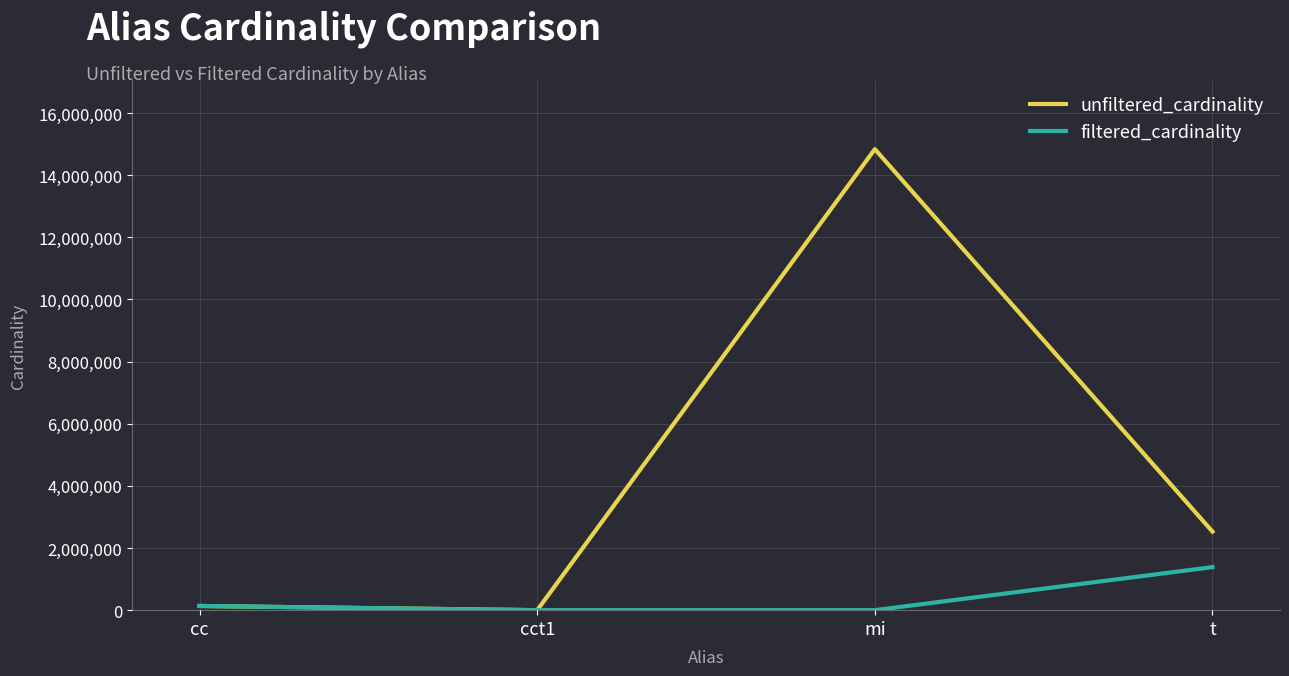

List the series in order of their overall mean, lowest first.

filtered_cardinality, unfiltered_cardinality